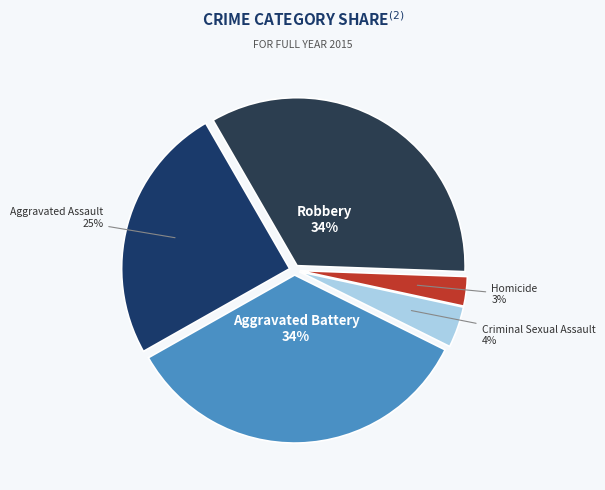

To the nearest percent, what is the combined percentage of Robbery and Criminal Sexual Assault?

38%